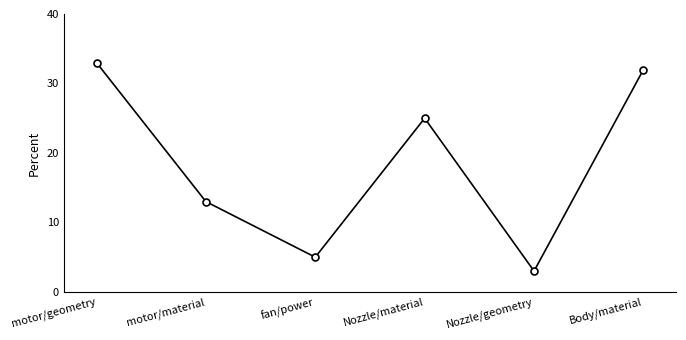

What is the change in value from fan/power to Nozzle/material?

+20